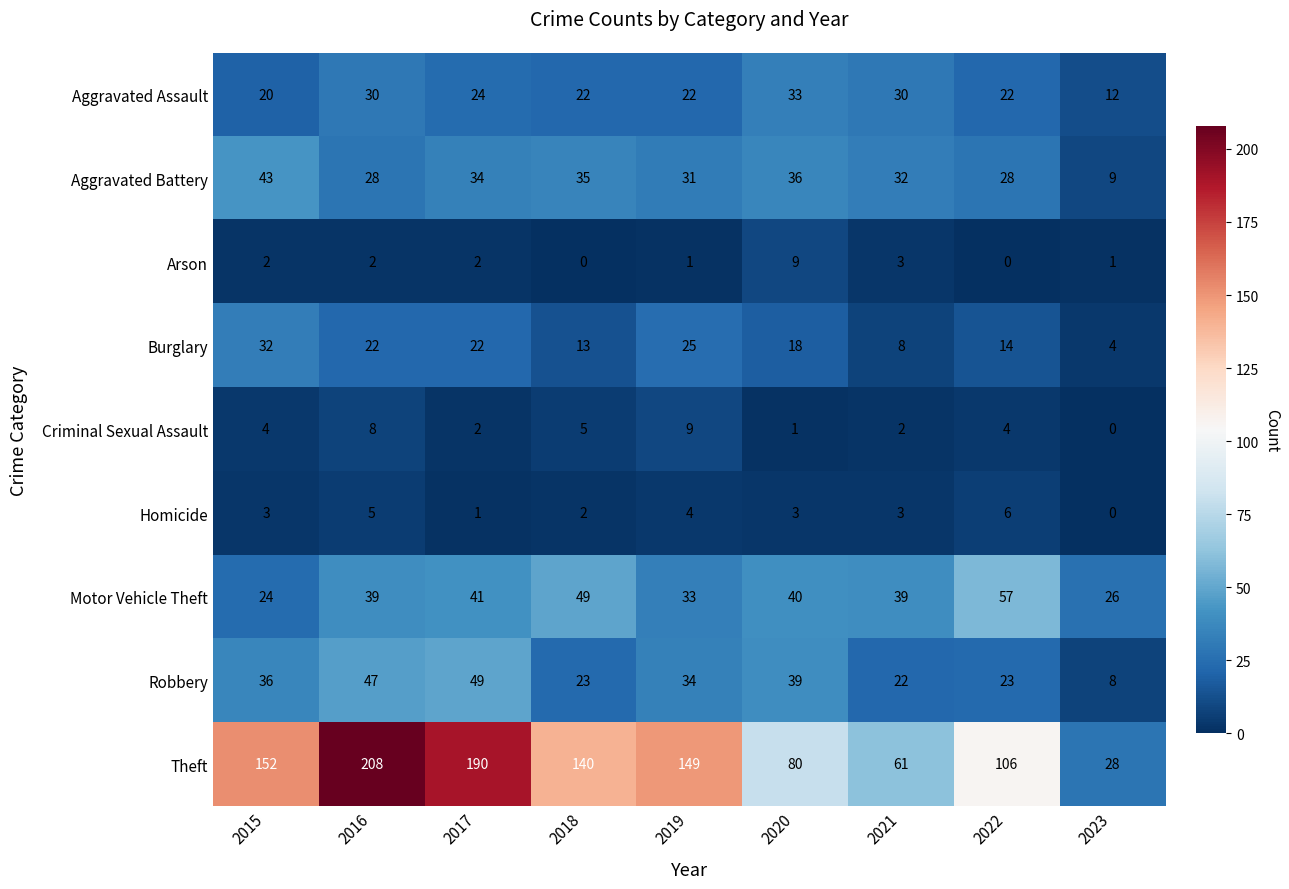

What is the sum of the Aggravated Assault values at 2021 and 2017?

54